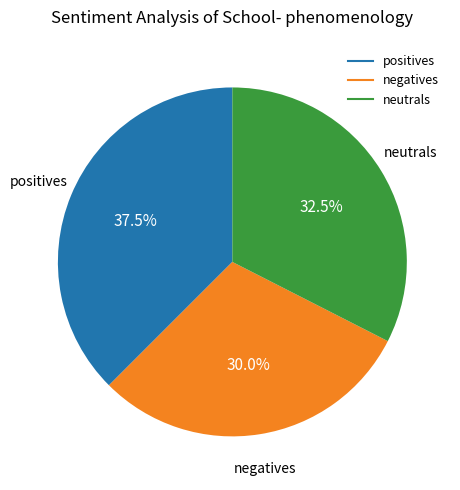

Count the number of slices in the pie.

3